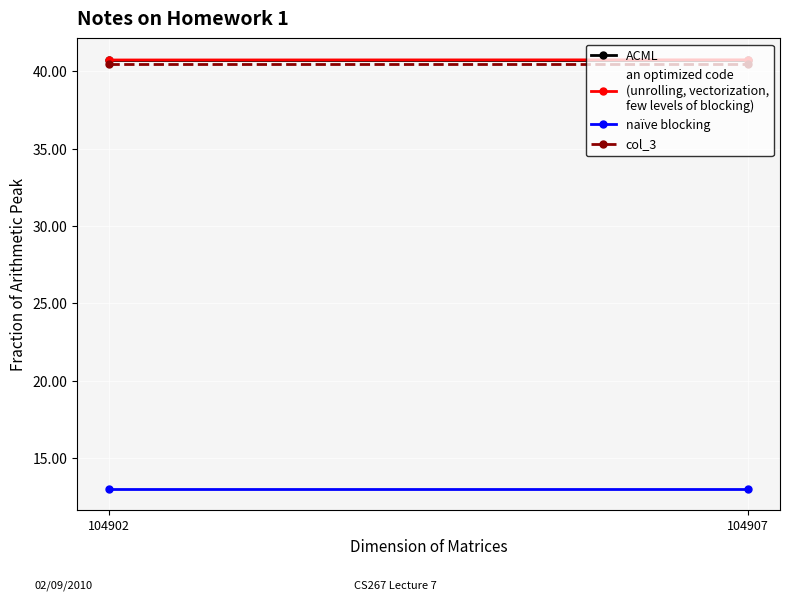

At how many categories does at least one series exceed 37?

2